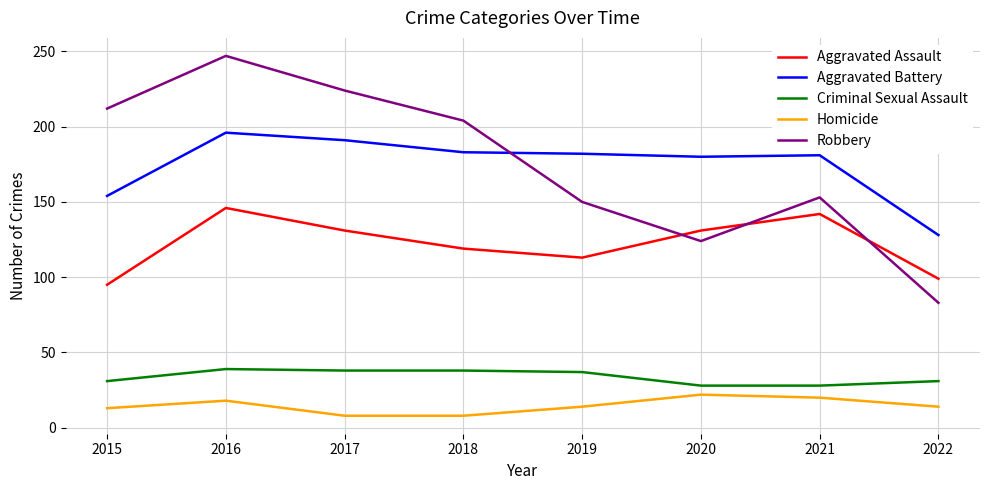

What is the smallest value displayed?

8